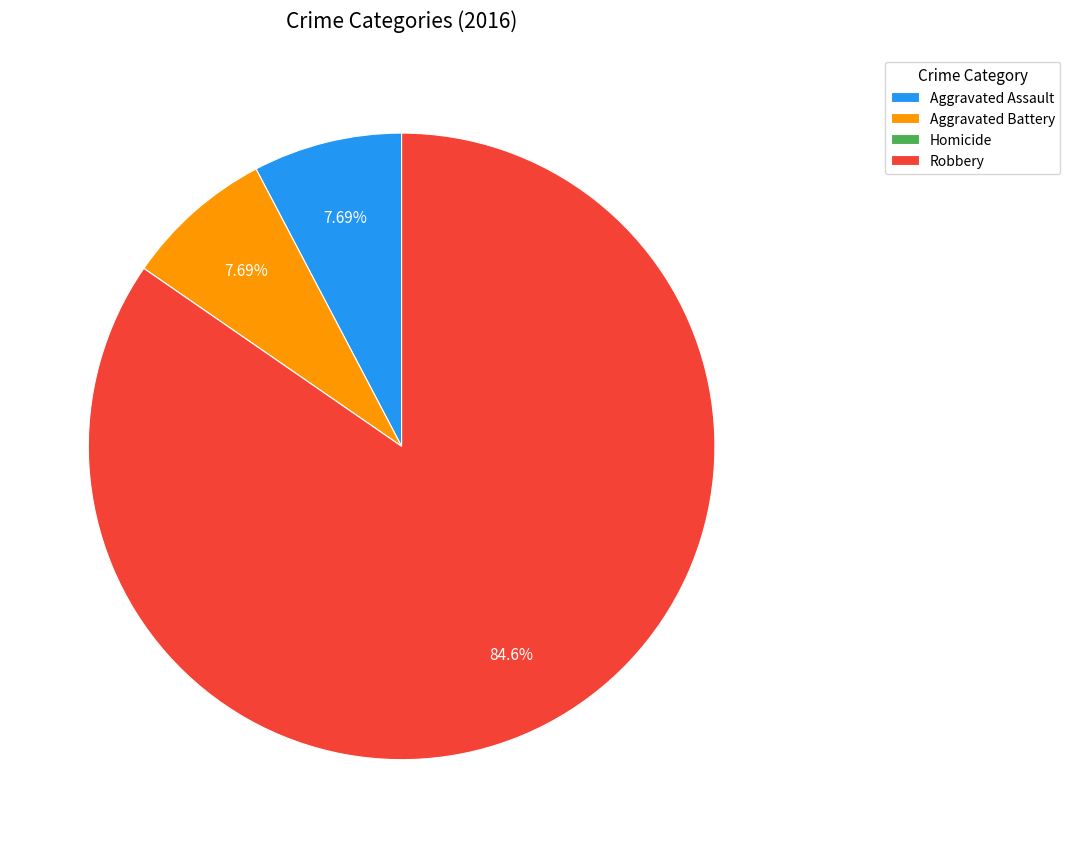

To the nearest percent, what percentage of the pie is Robbery?

85%